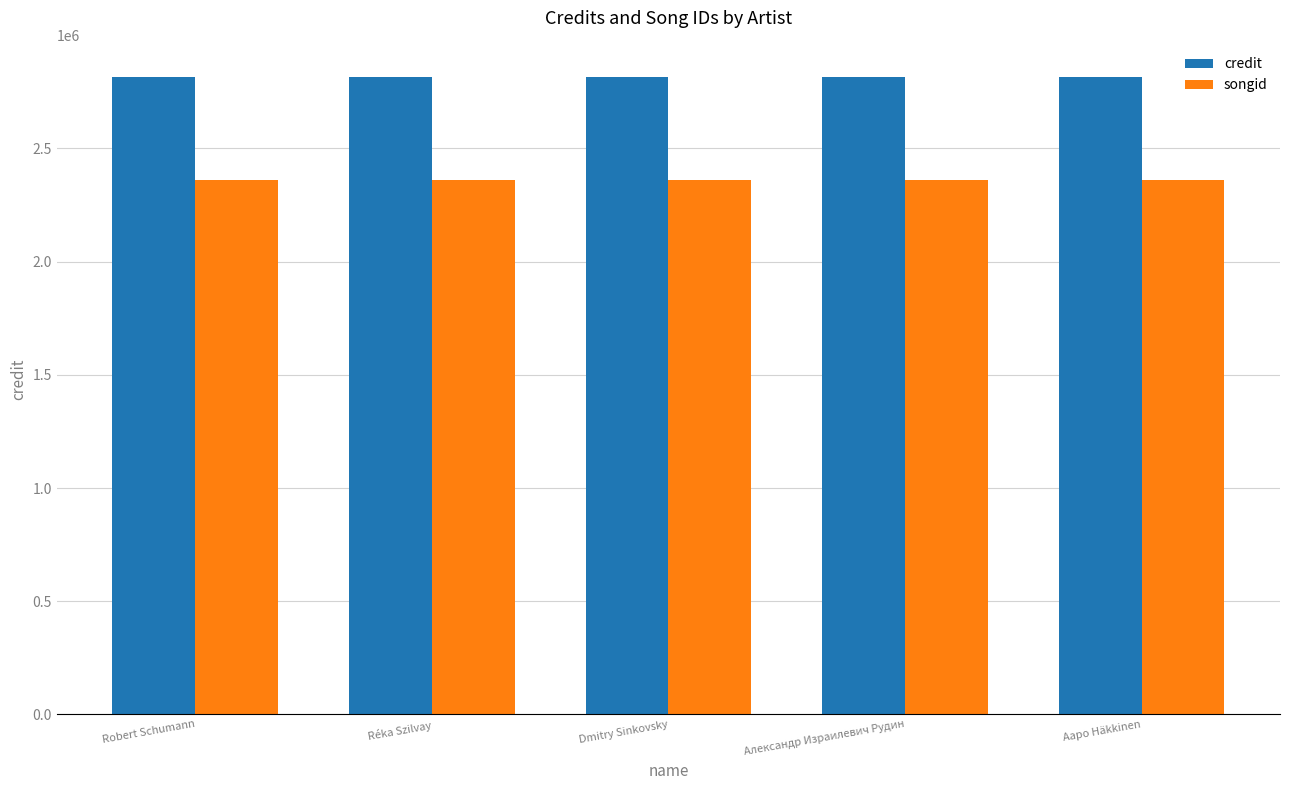

What position from the left is Aapo Häkkinen?

5